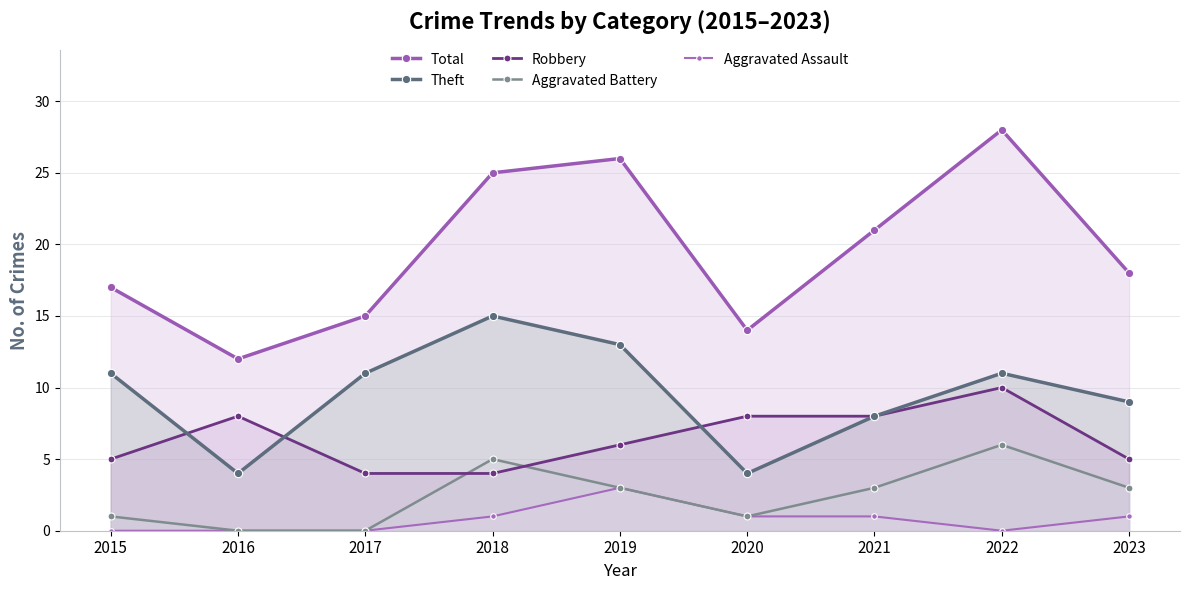

How many data points in Aggravated Assault are less than 1?

4